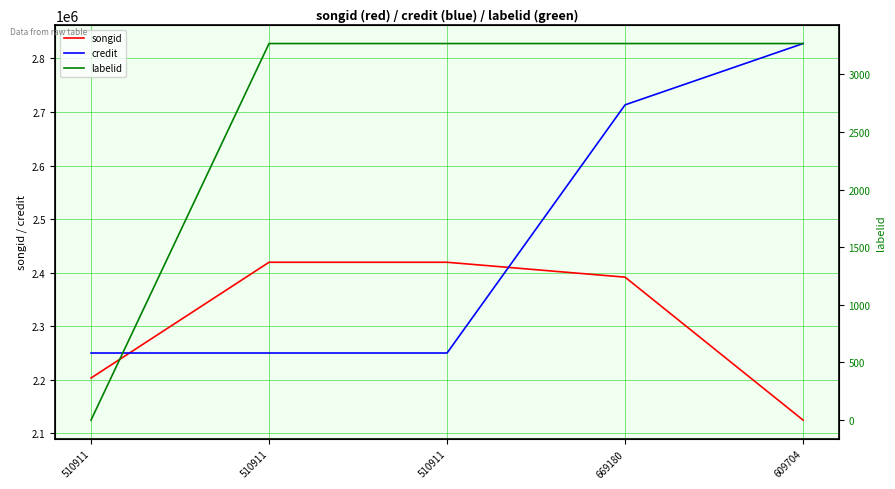

What value does the labelid series have at 669180, to the nearest 50?

3250